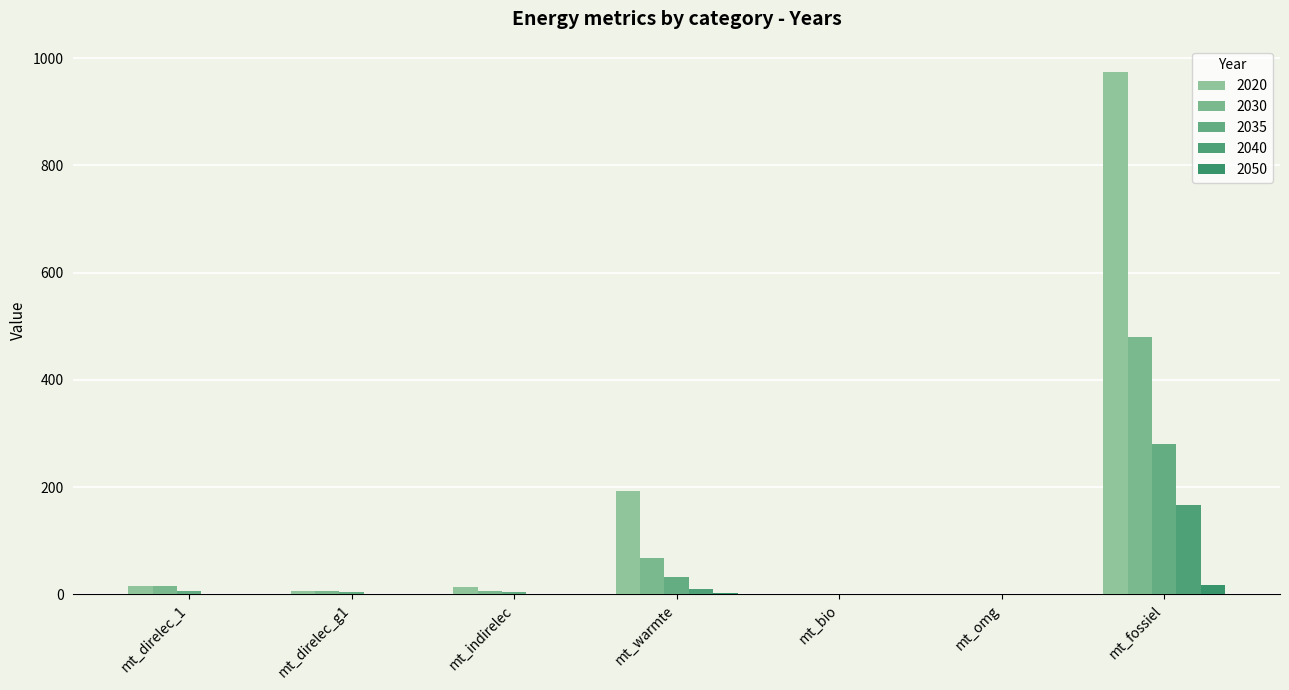

How many distinct data groups are displayed?

5